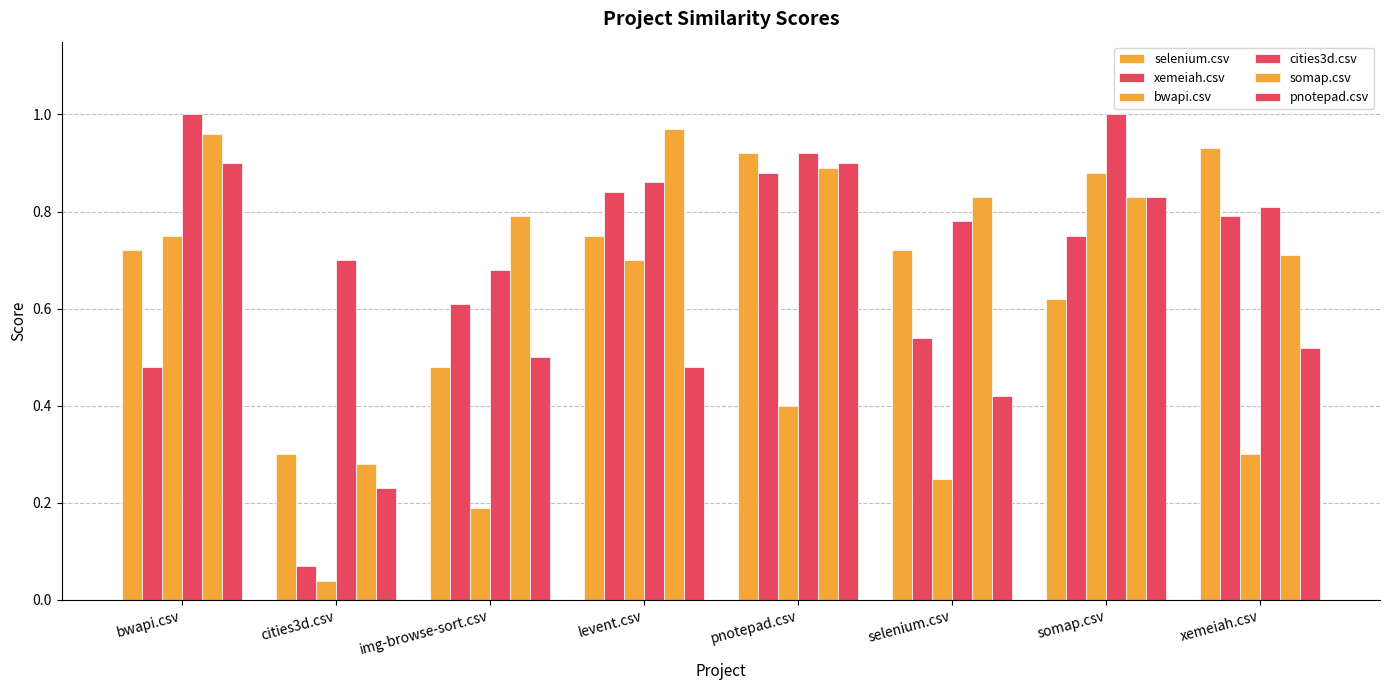

Does the chart contain stacked bars?

No